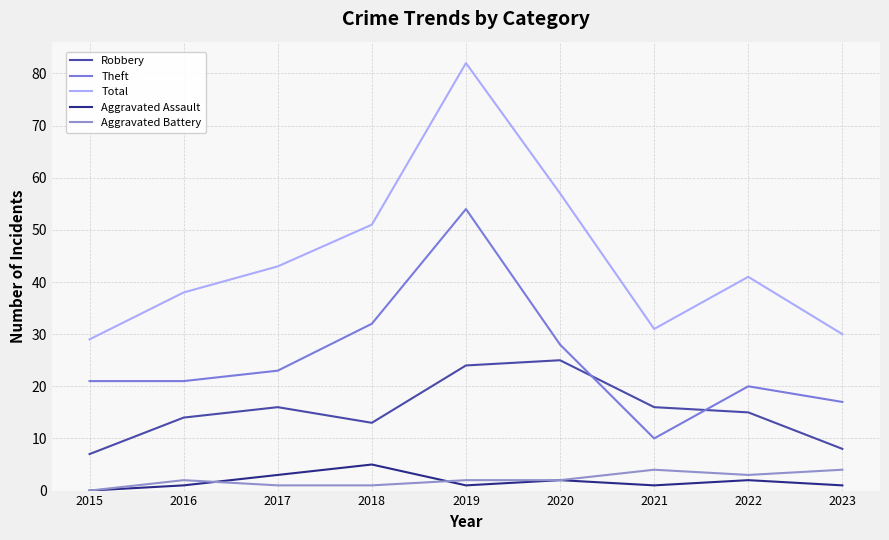

Where is the first local maximum for Theft?

2019